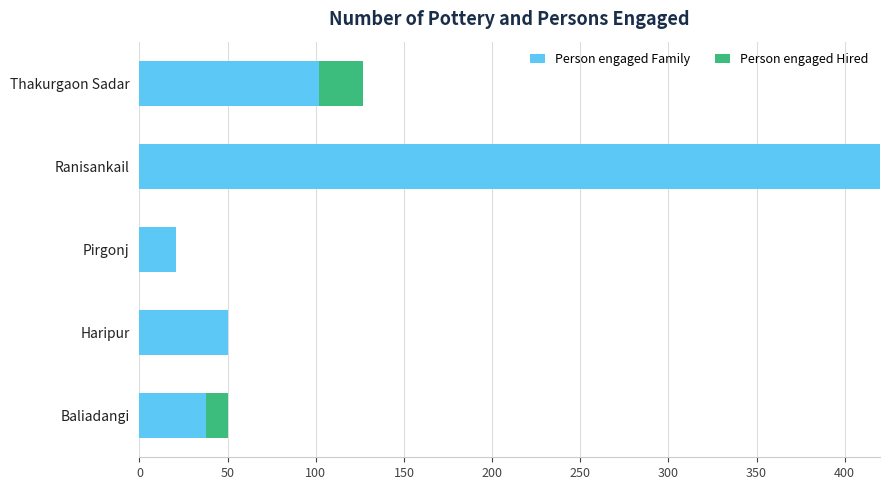

Is it true that Person engaged Family equals 163 at Thakurgaon Sadar?

False